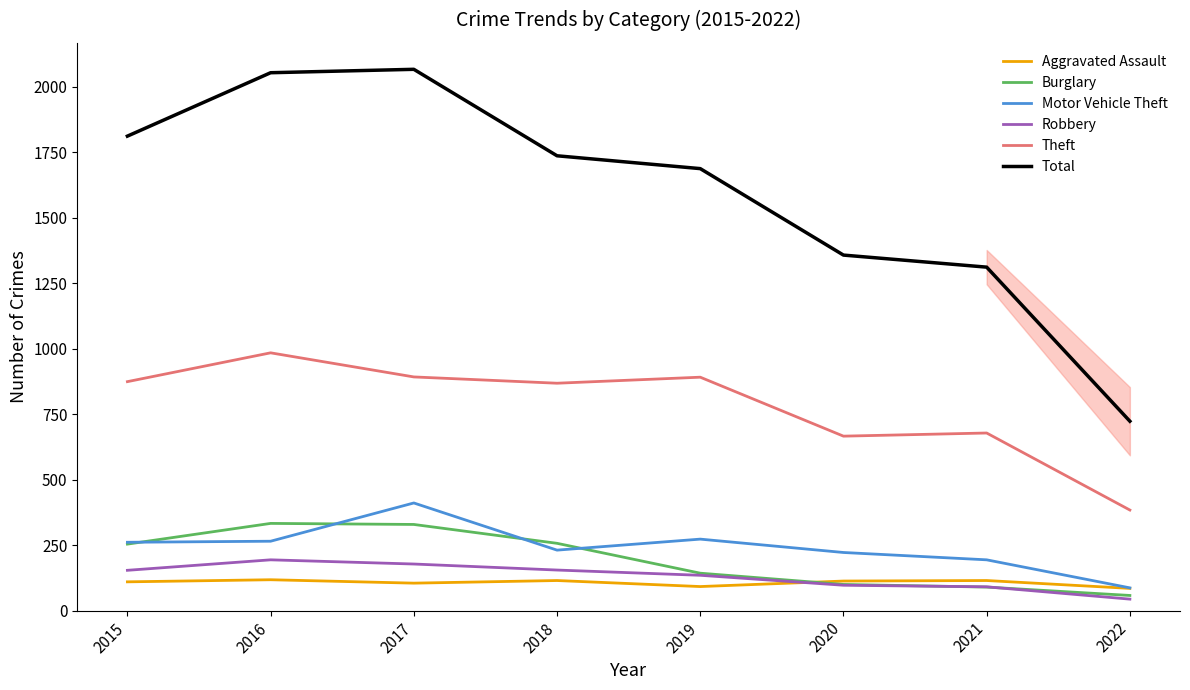

How many times do Burglary and Aggravated Assault cross each other?

1